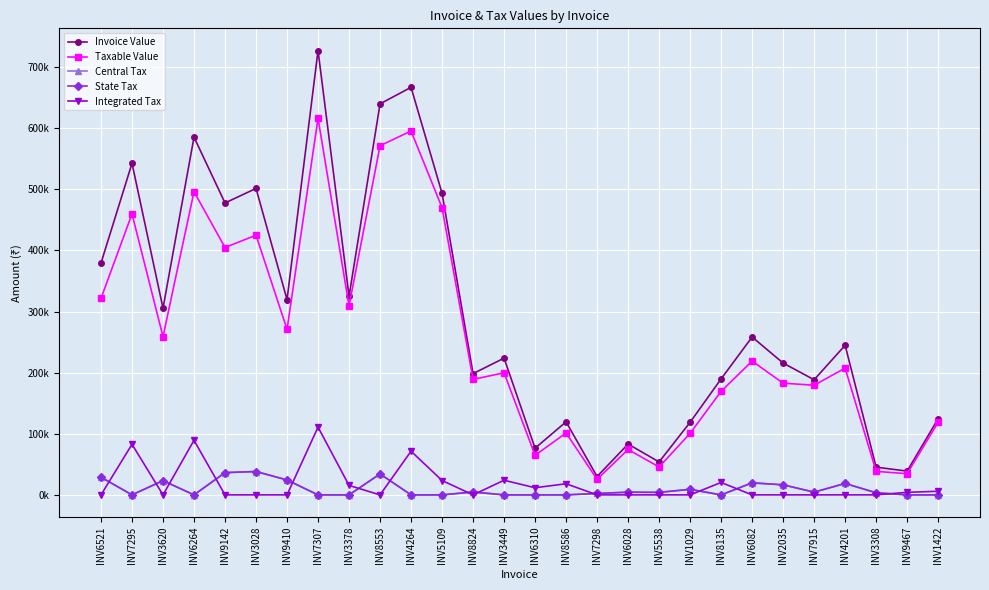

True or false: Invoice Value and Taxable Value intersect in this chart.

False